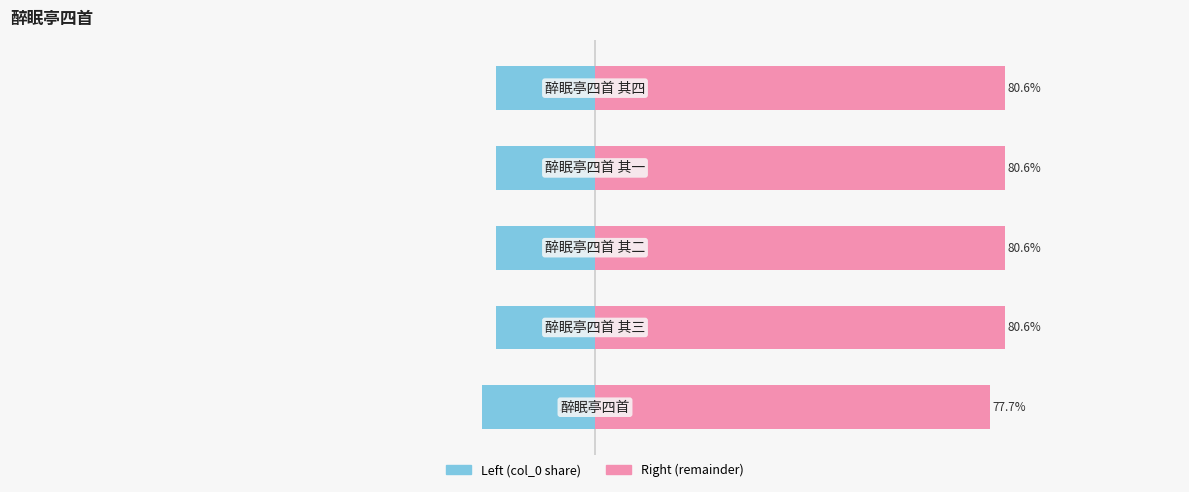

Between −50 and 0, which series saw the biggest shift?

col_0 (left)